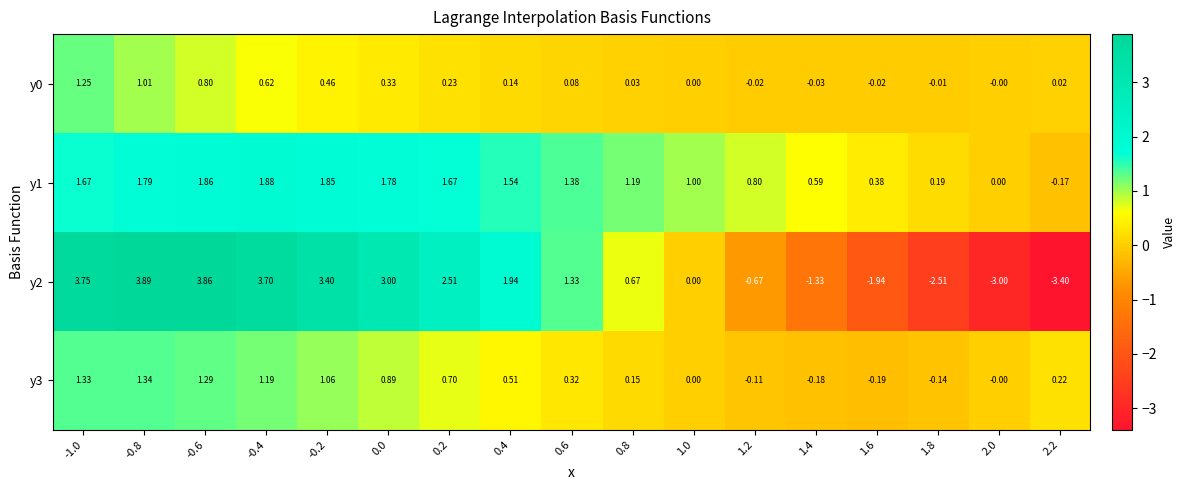

Is the value of y2 at 0.4 greater than the value of y0 at -0.6?

Yes